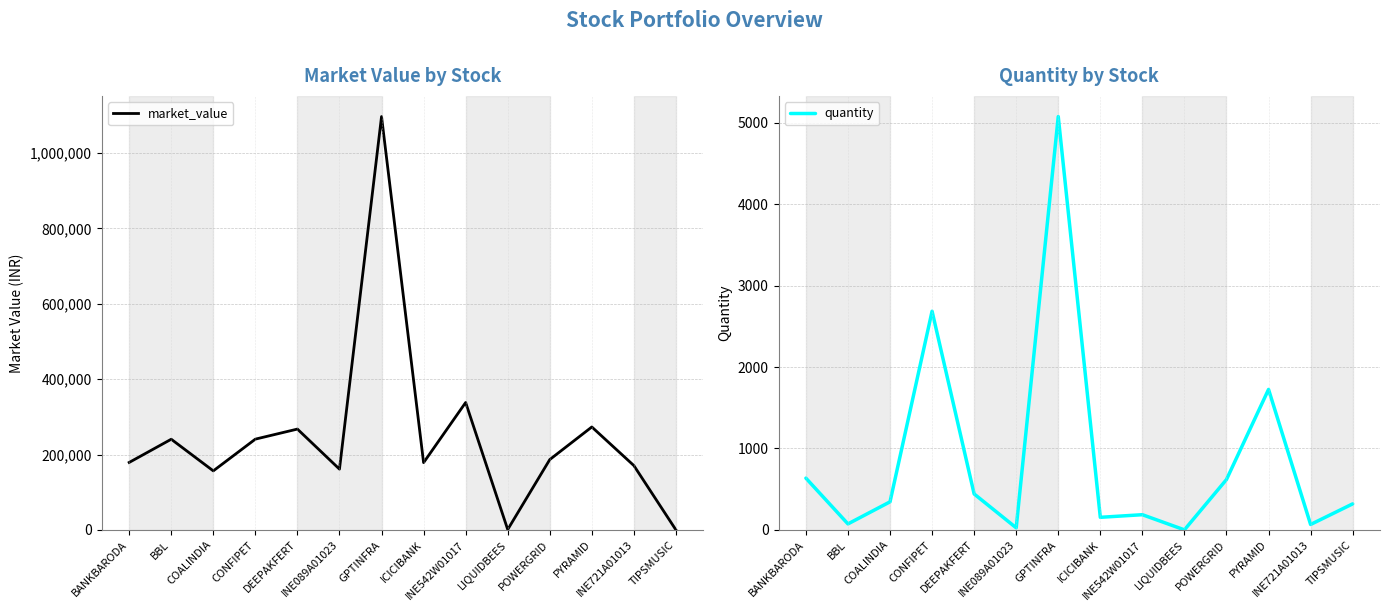

At how many categories does at least one series exceed 131978?

12